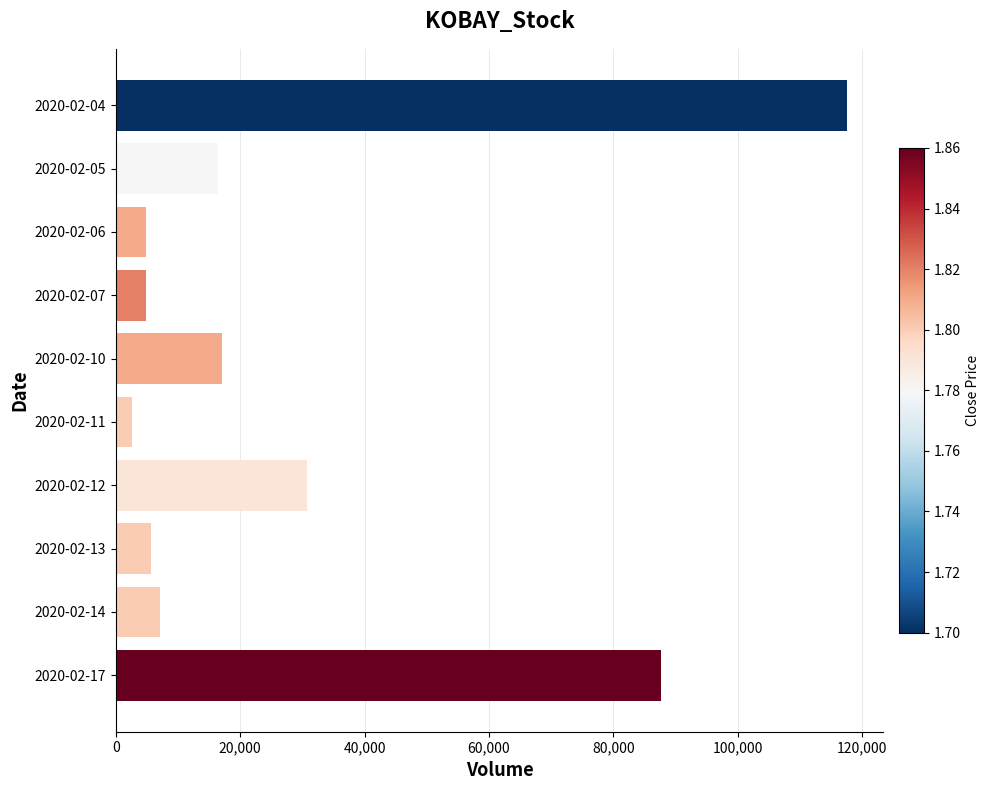

How many bars are there in total?

10